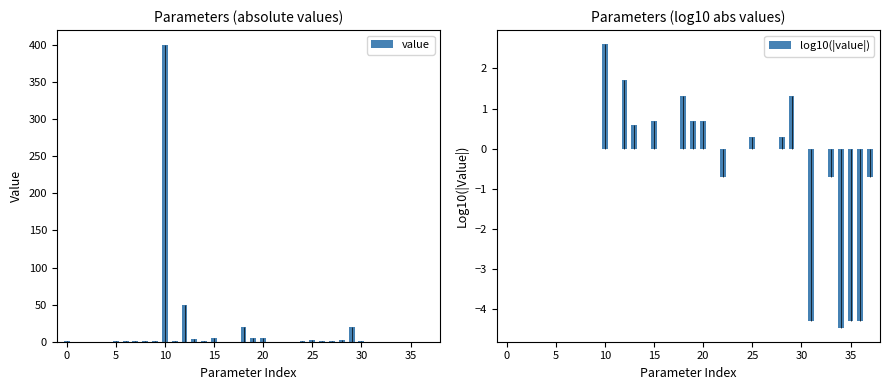

Which category has the highest value in the value series?

10